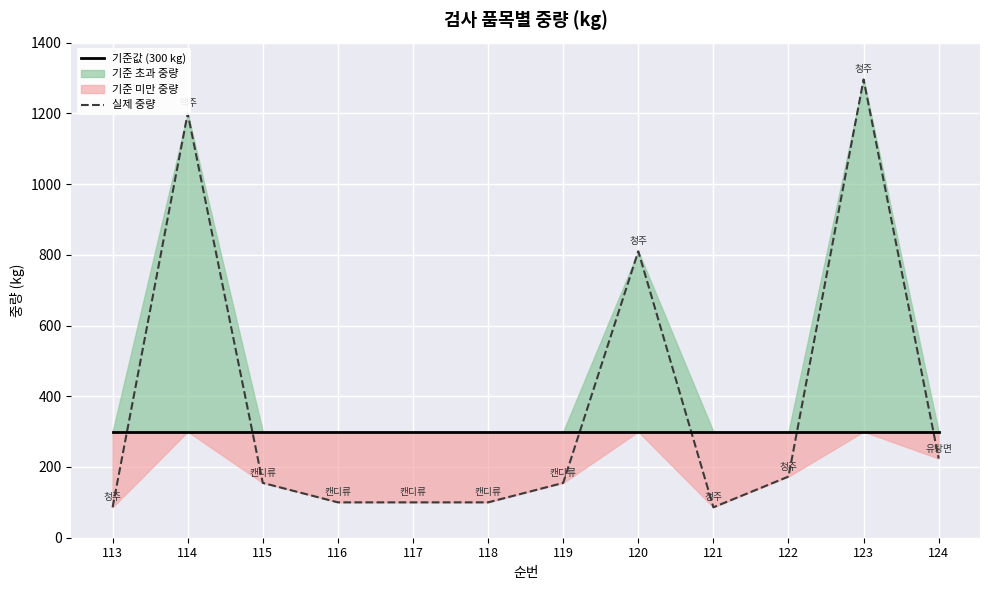

List the series in order of their overall mean, lowest first.

기준값 (300 kg), 실제 중량